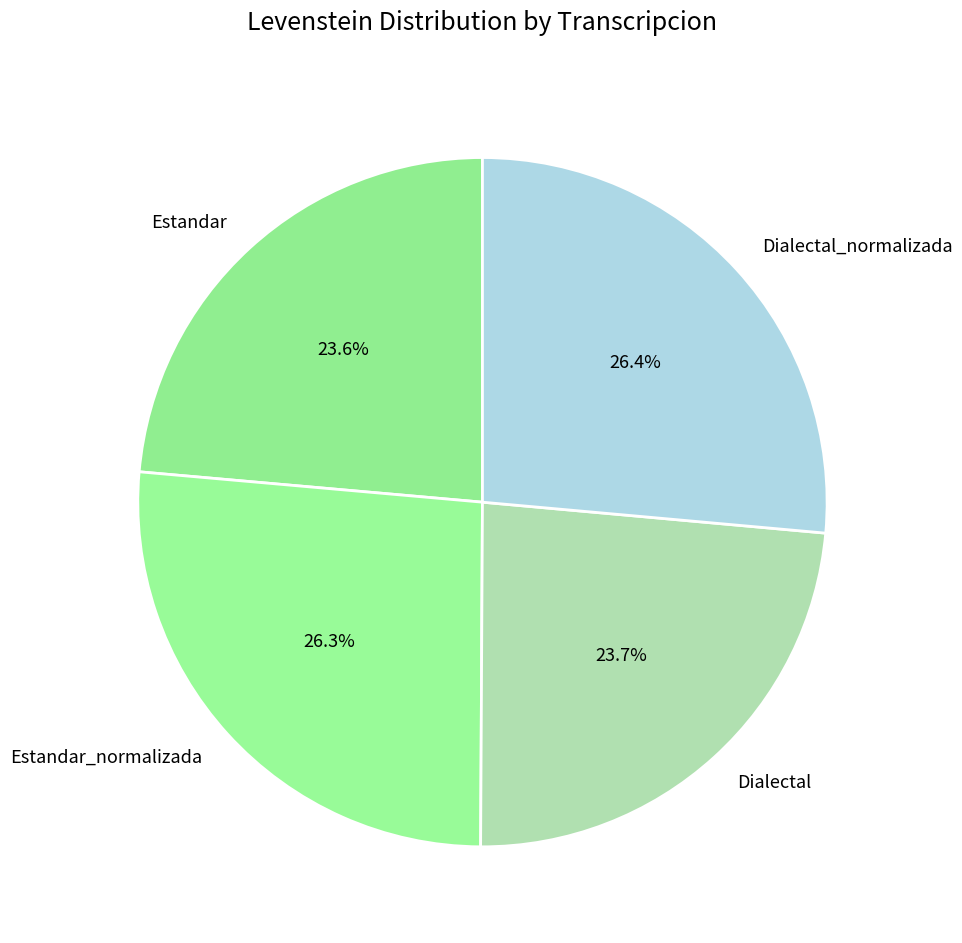

How many slices are in this pie chart?

4